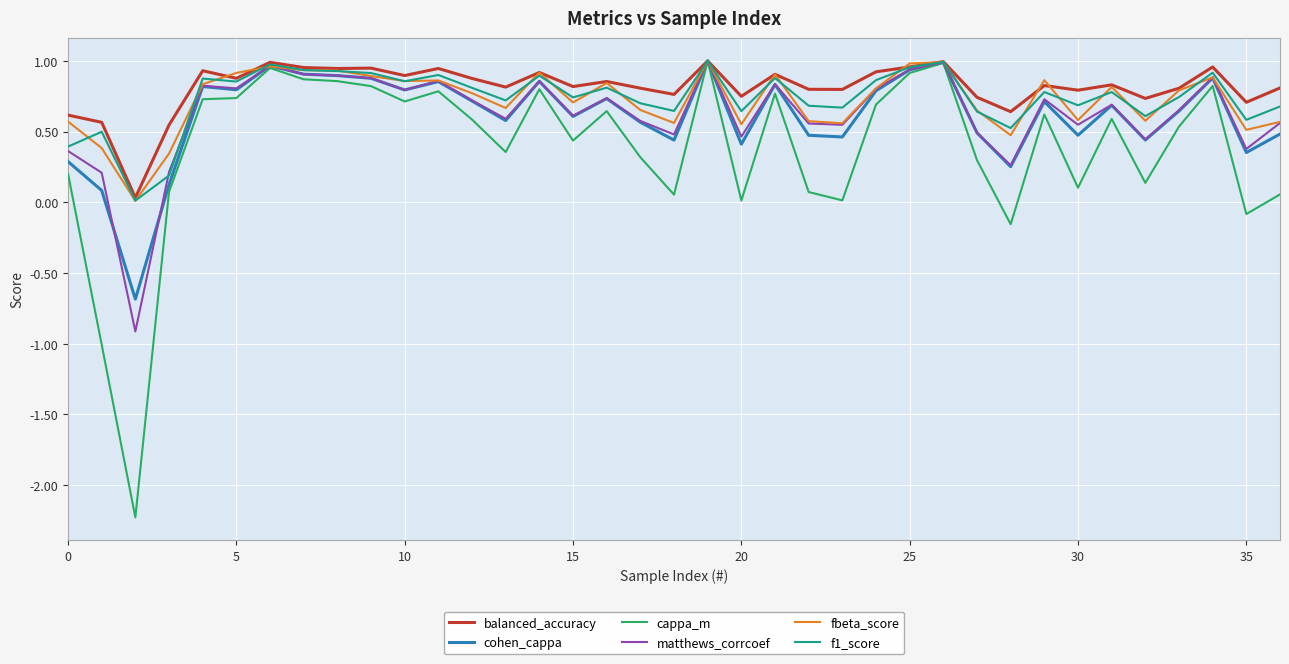

Does the chart display data point markers on the line(s)?

No